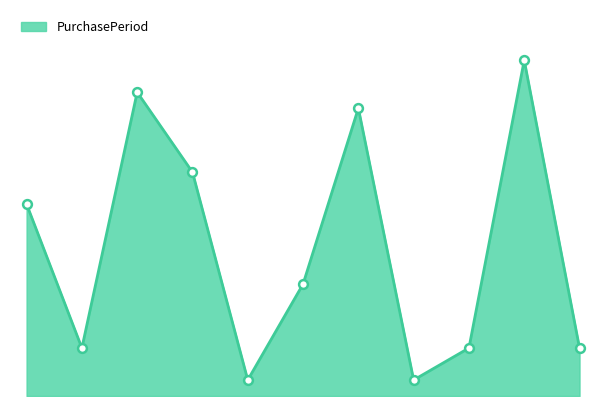

How many lines are shown in the chart?

1